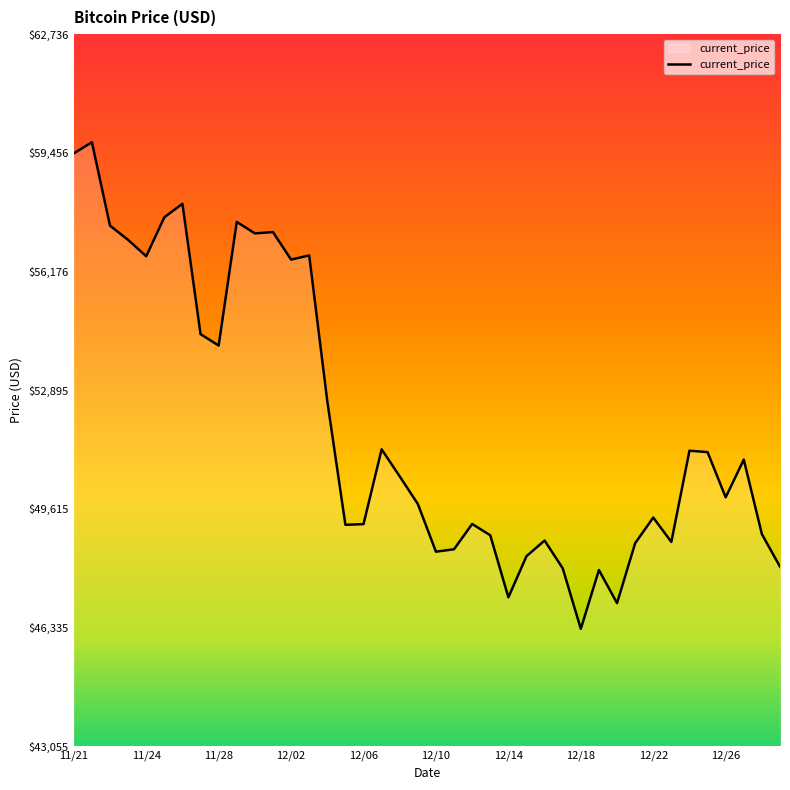

What is the greatest value displayed?

59749